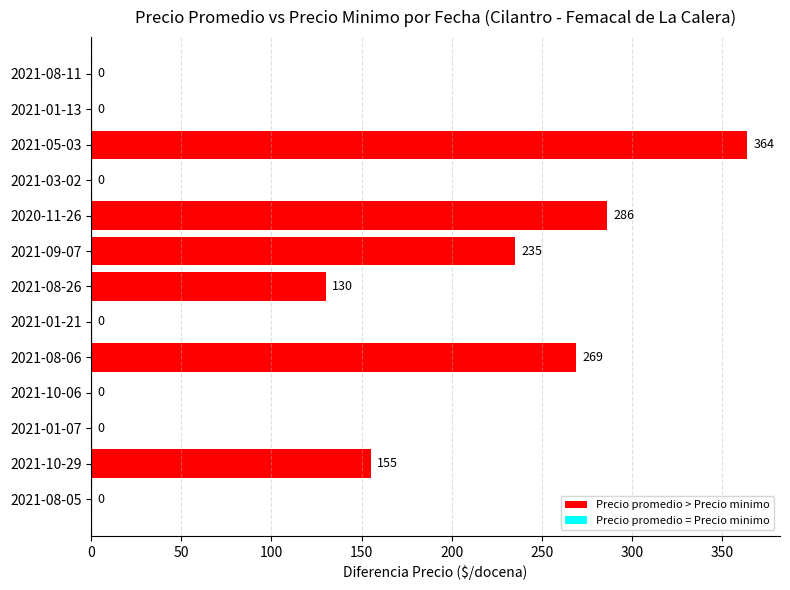

Which label corresponds to the largest value in the chart?

2021-05-03